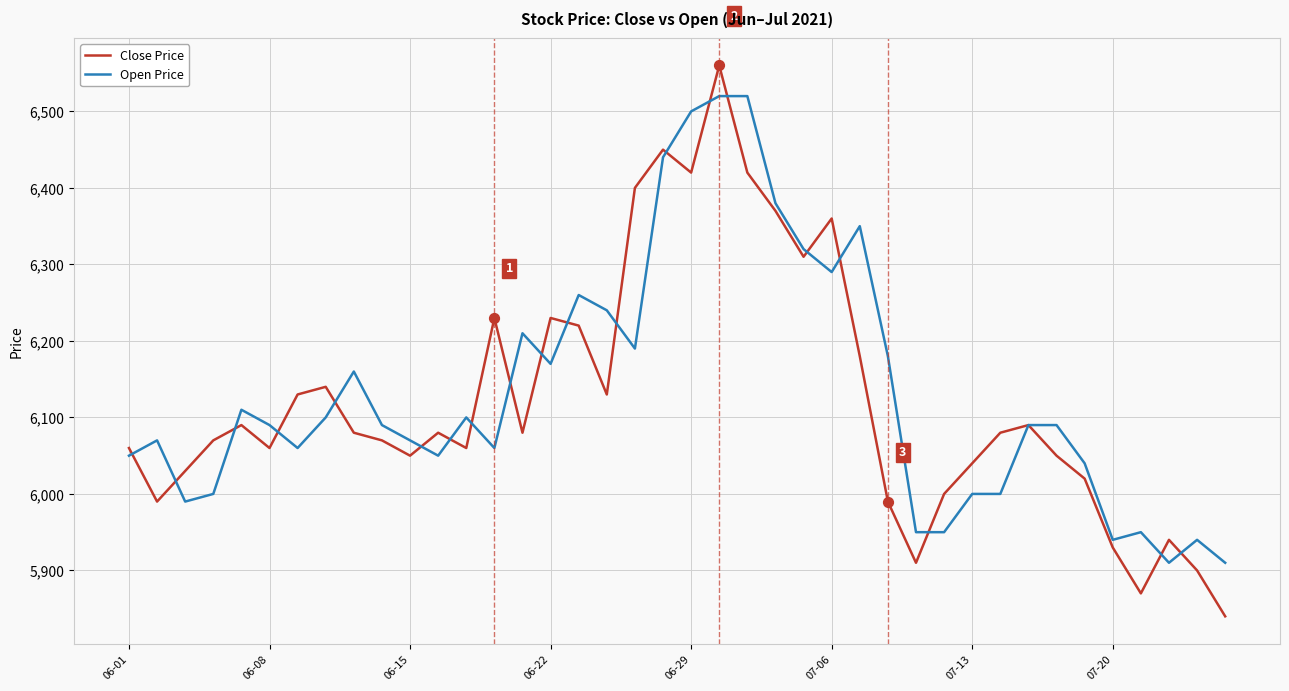

At how many categories does at least one series exceed 5879?

40